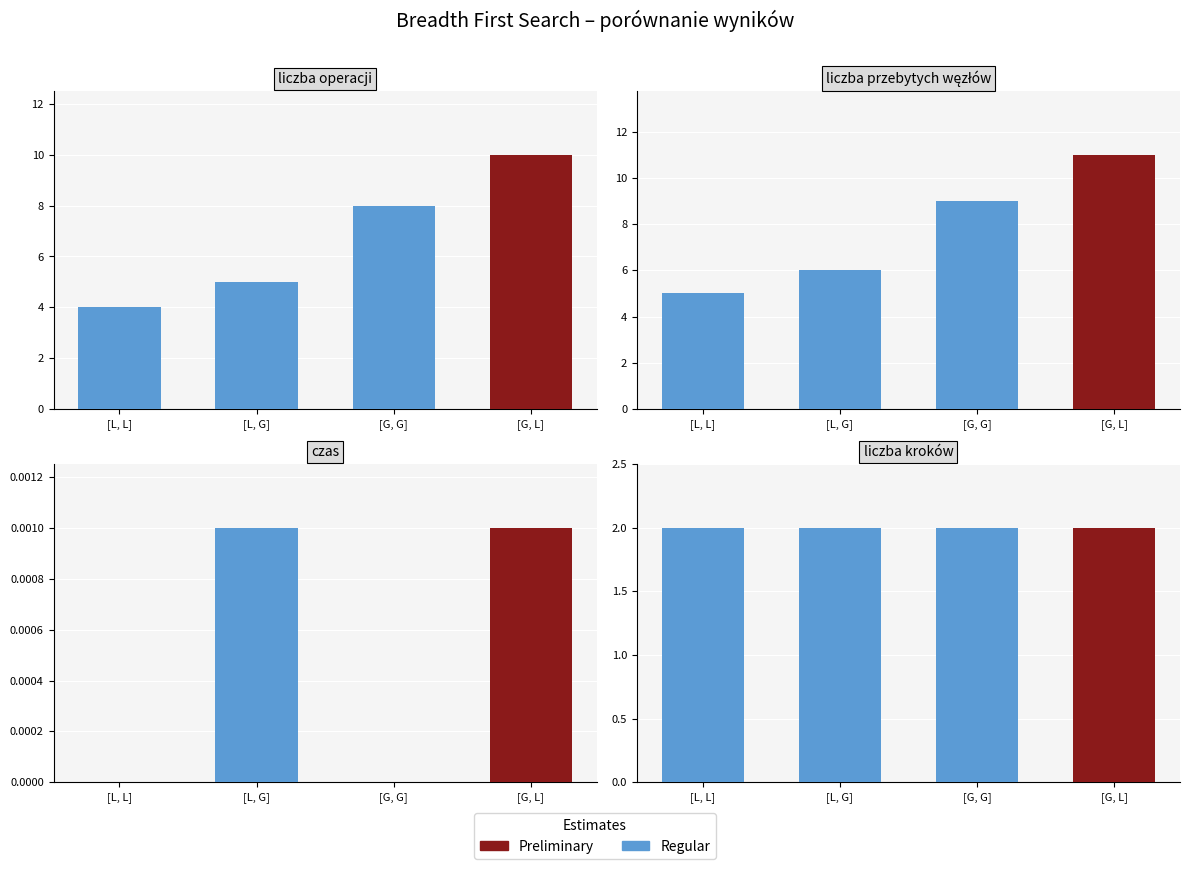

Reading left to right, extract all data points from this chart.

liczba operacji: [L, L]=4.0	[L, G]=5.0	[G, G]=8.0	[G, L]=10.0
liczba przebytych węzłów: [L, L]=5.0	[L, G]=6.0	[G, G]=9.0	[G, L]=11.0
czas: [L, L]=0.0	[L, G]=0.0	[G, G]=0.0	[G, L]=0.0
liczba kroków: [L, L]=2.0	[L, G]=2.0	[G, G]=2.0	[G, L]=2.0